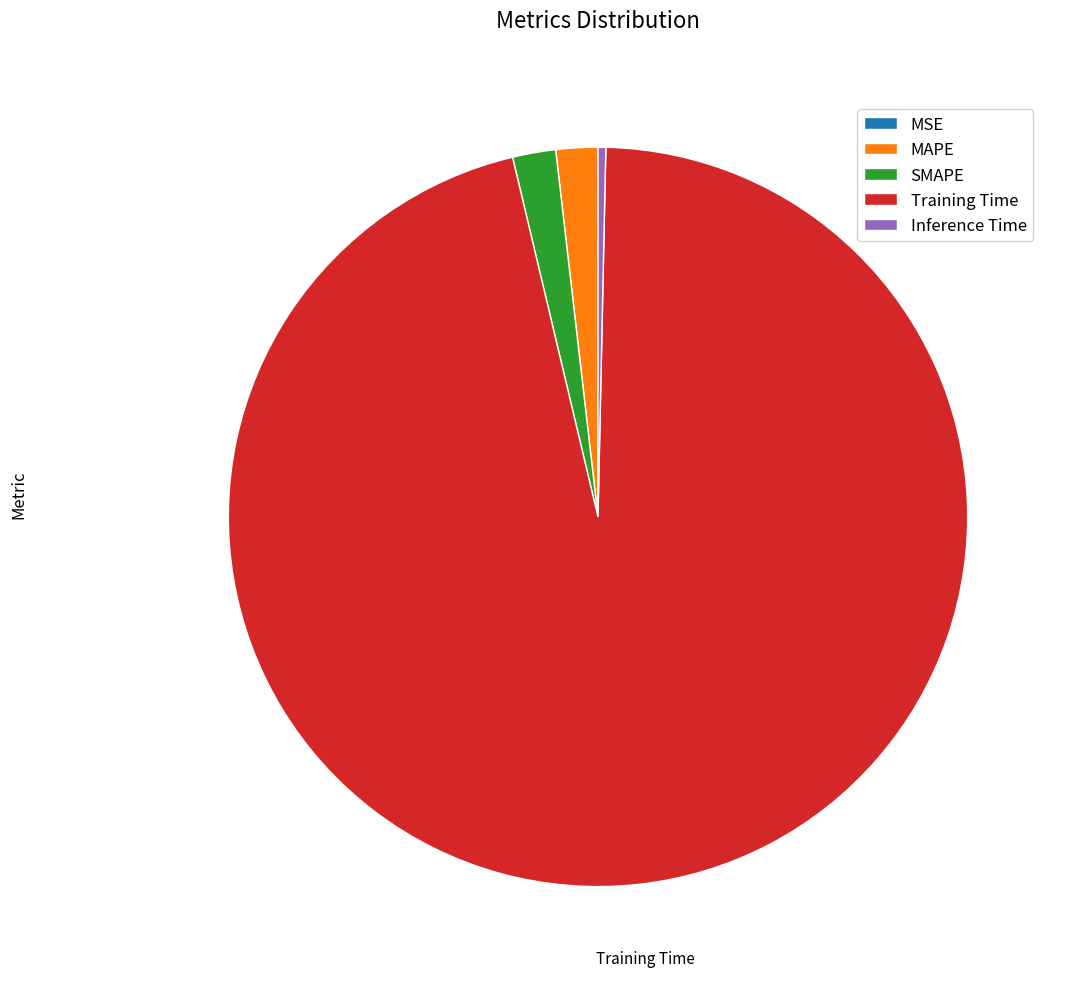

Which slice represents more than half of the pie?

Training Time